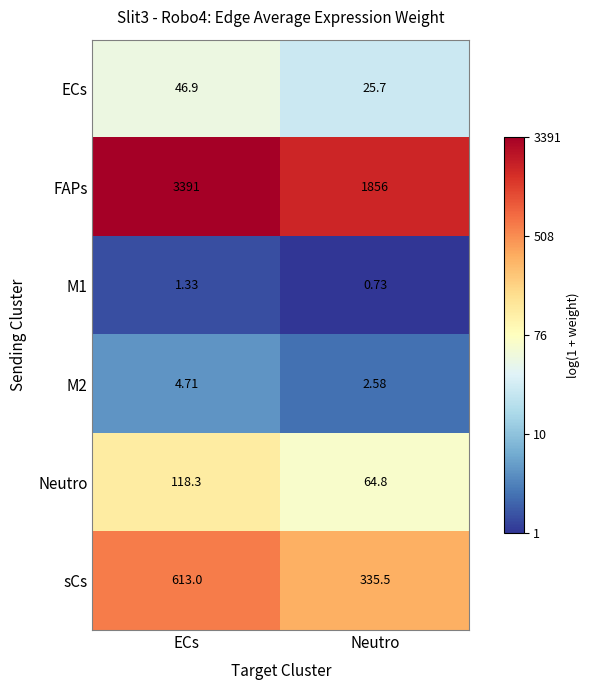

Rank the categories by M2 value from lowest to highest.

Neutro, ECs